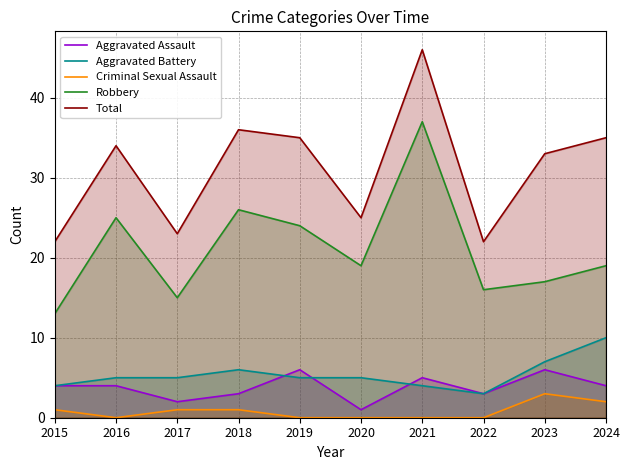

Where is the first local maximum for Aggravated Assault?

2019